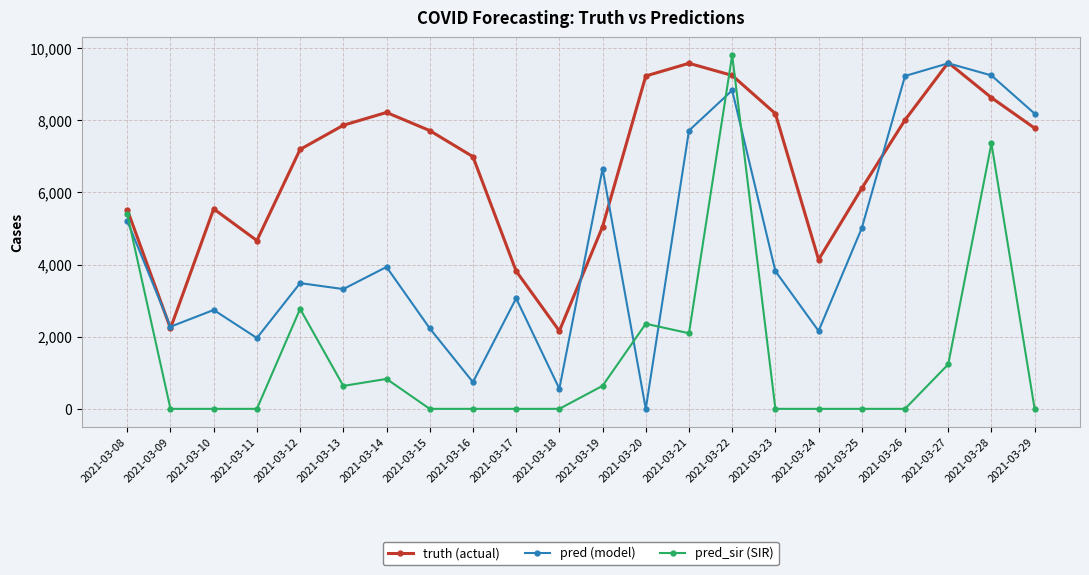

What is the sum of all pred (model) values?

99960.9